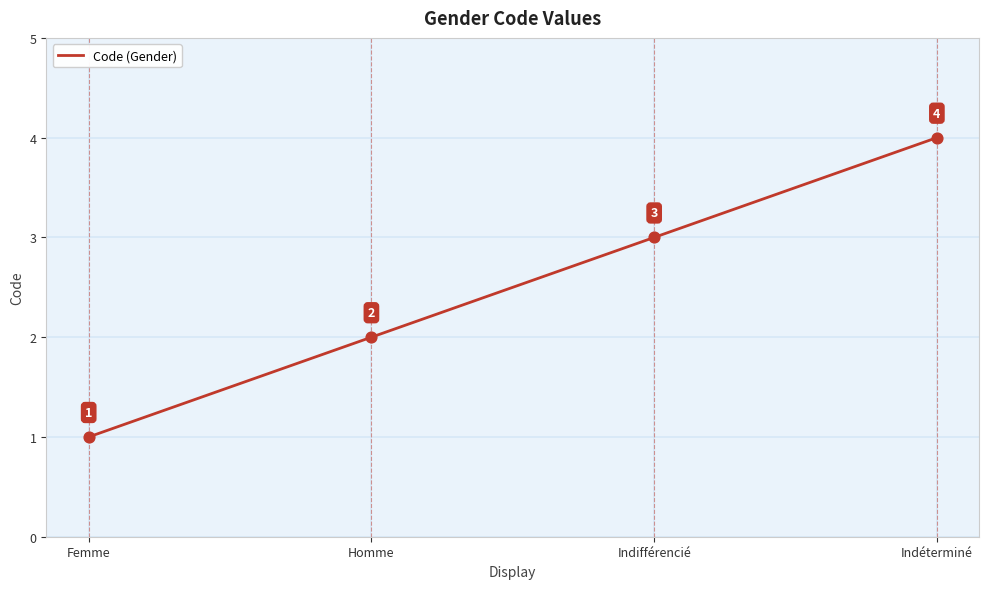

Approximately how many times larger is the value at Homme compared to Indifférencié?

0.7